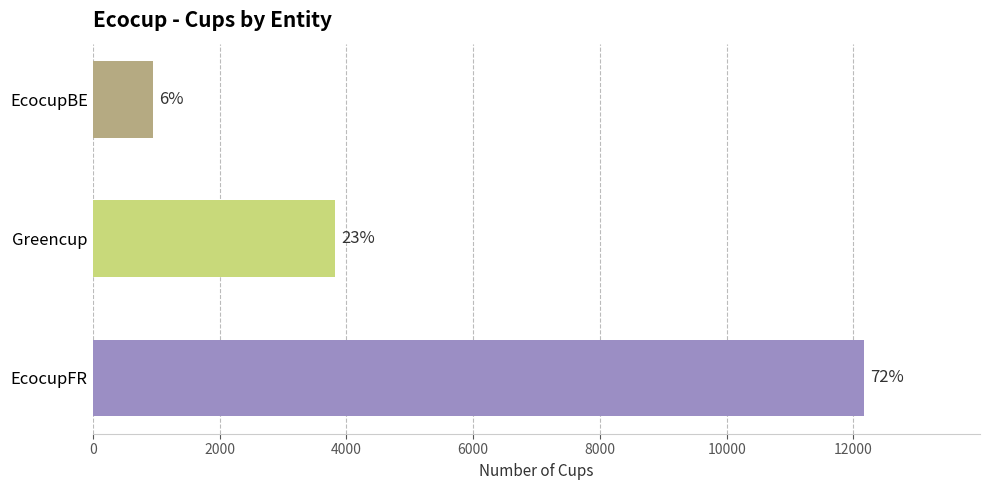

How many bars are there in total?

3